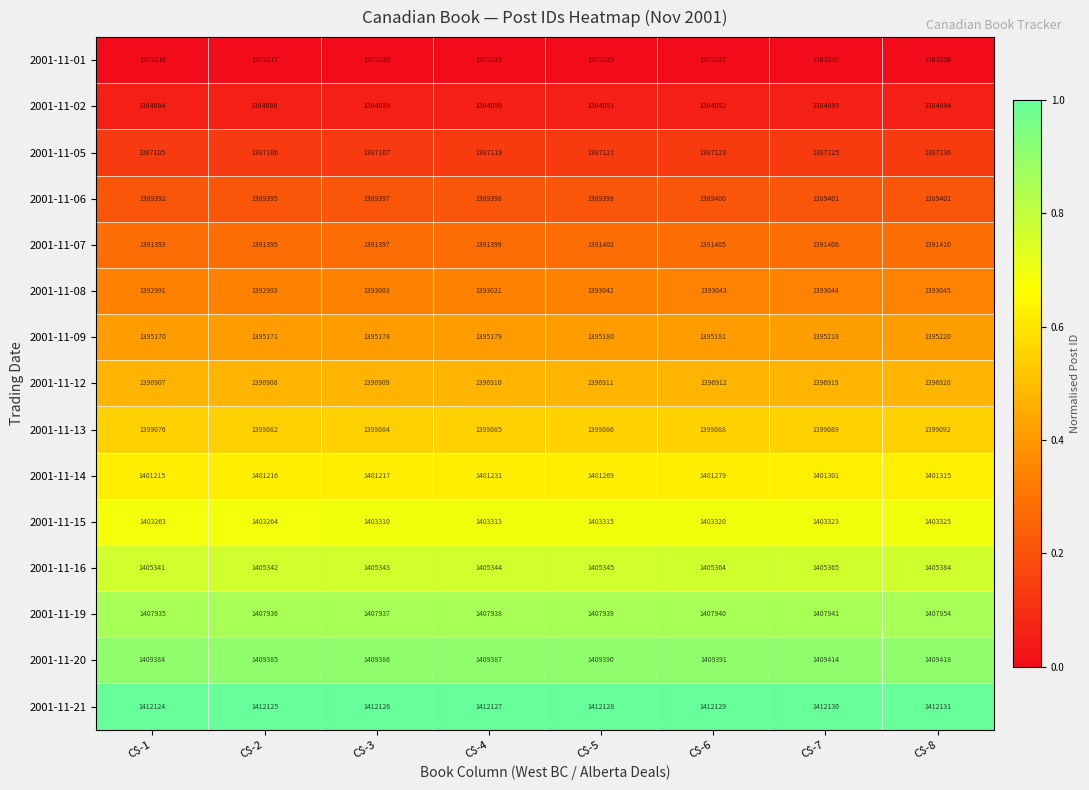

Which series has the largest range (max minus min)?

2001-11-14